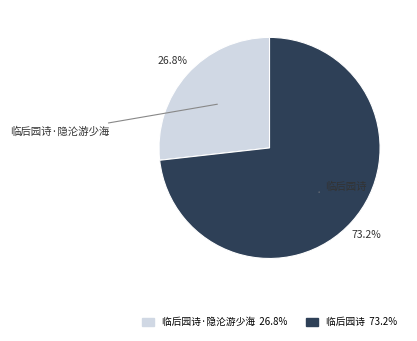

Count the number of slices in the pie.

2